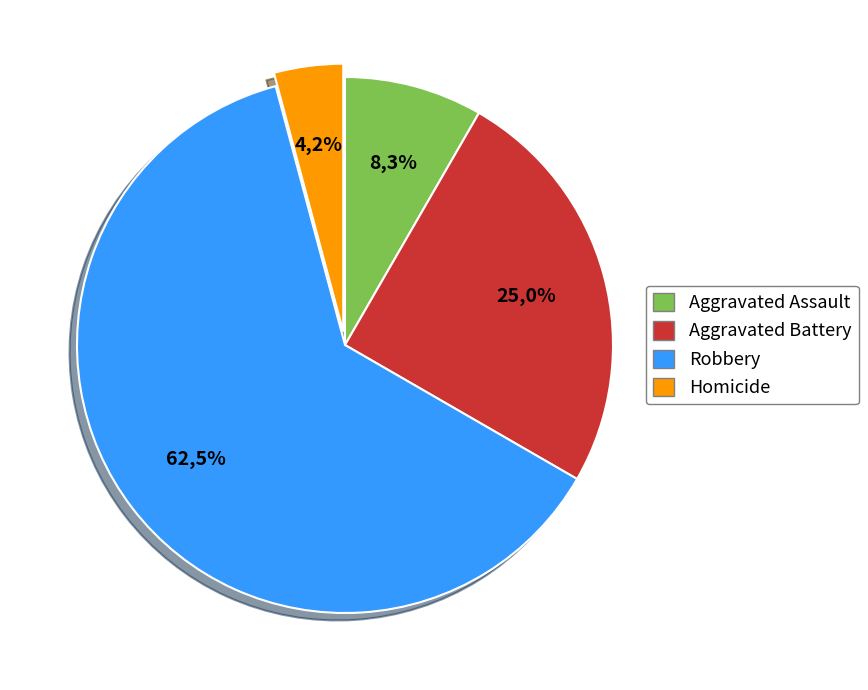

Rank the categories by value from highest to lowest.

Robbery, Aggravated Battery, Aggravated Assault, Homicide